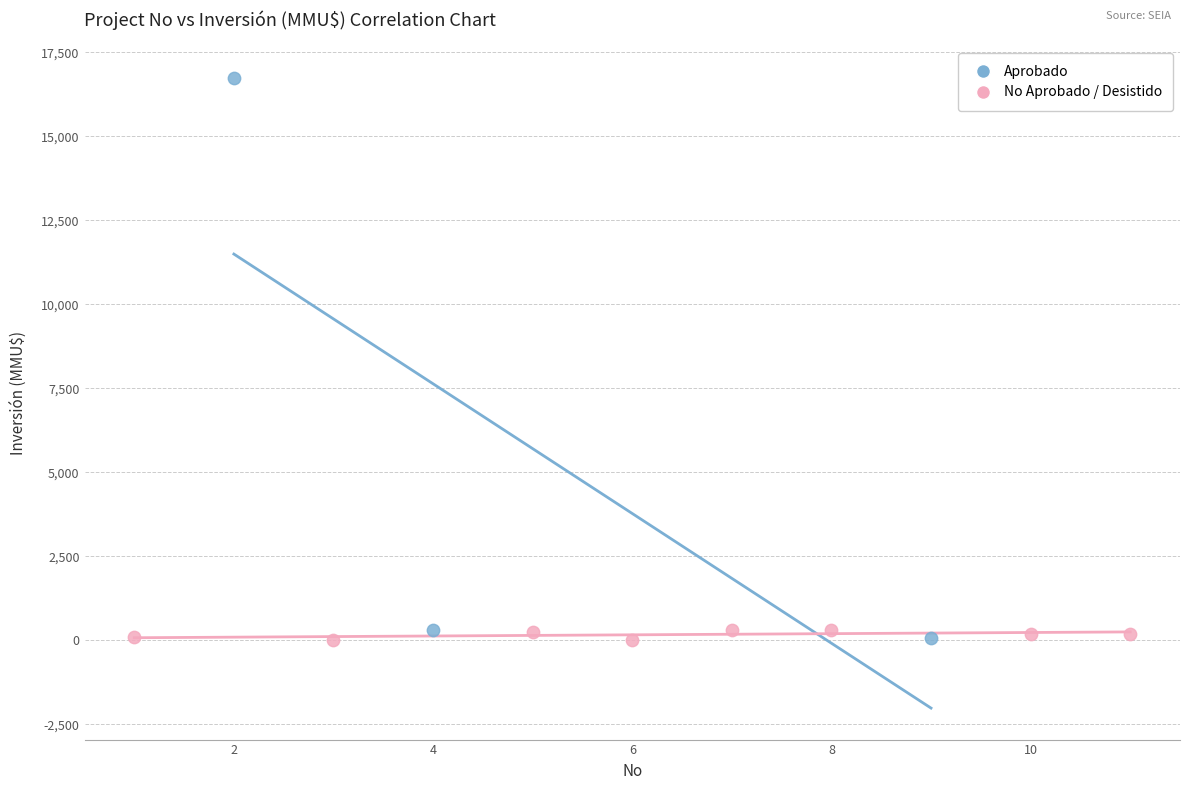

Which series reaches the maximum Y coordinate?

Aprobado